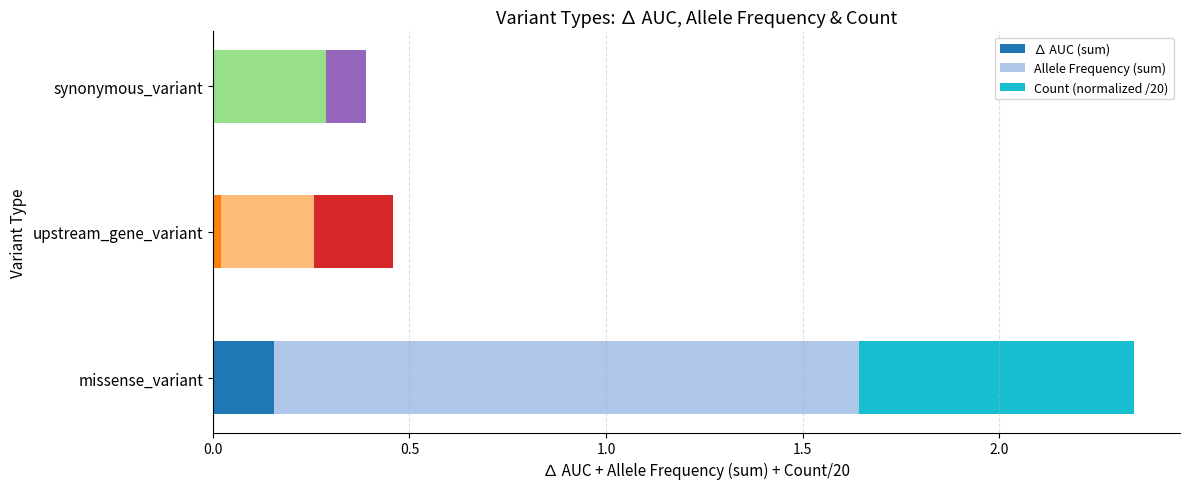

Which category has the highest value in the ∆ AUC (sum) series?

missense_variant